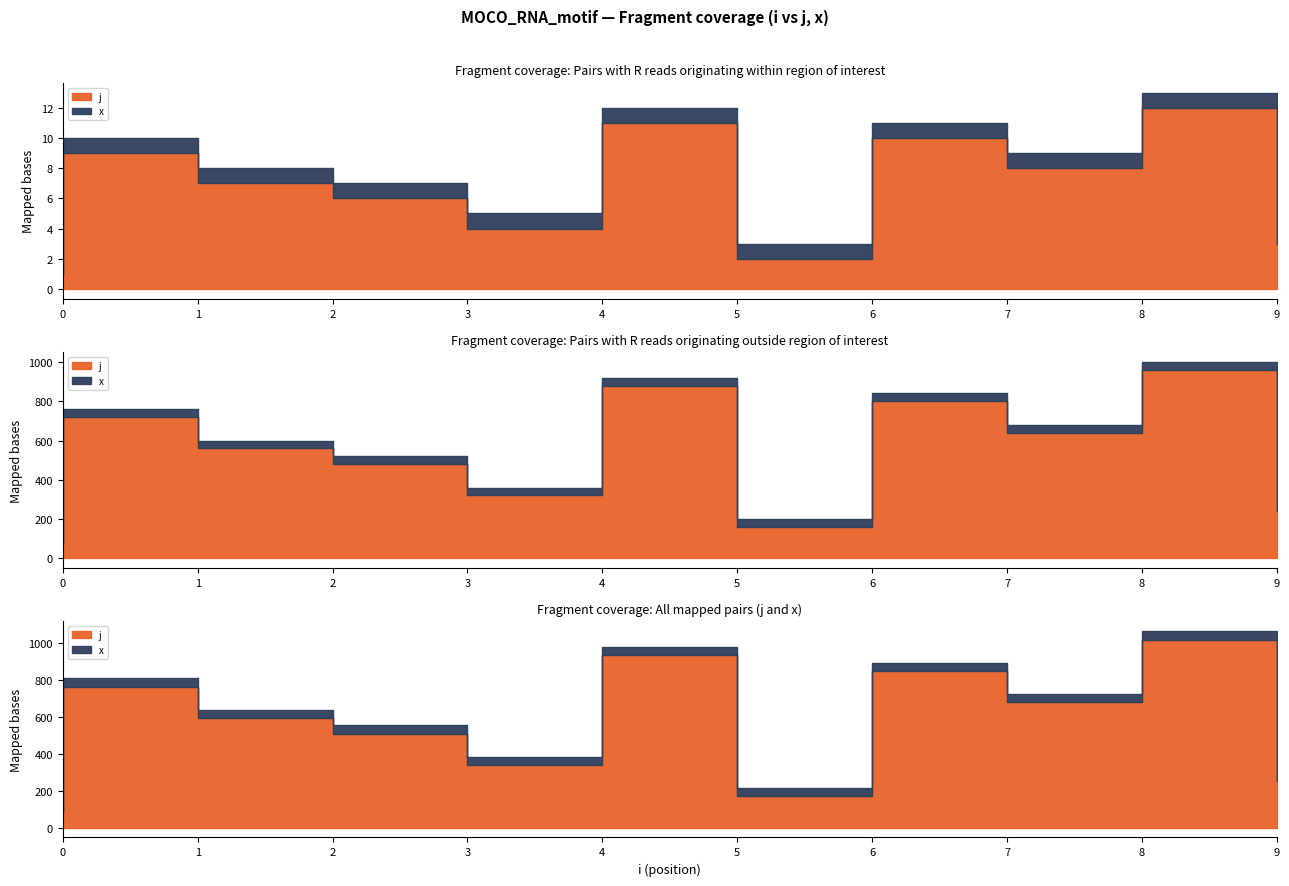

True or false: x and j cross at least once.

False